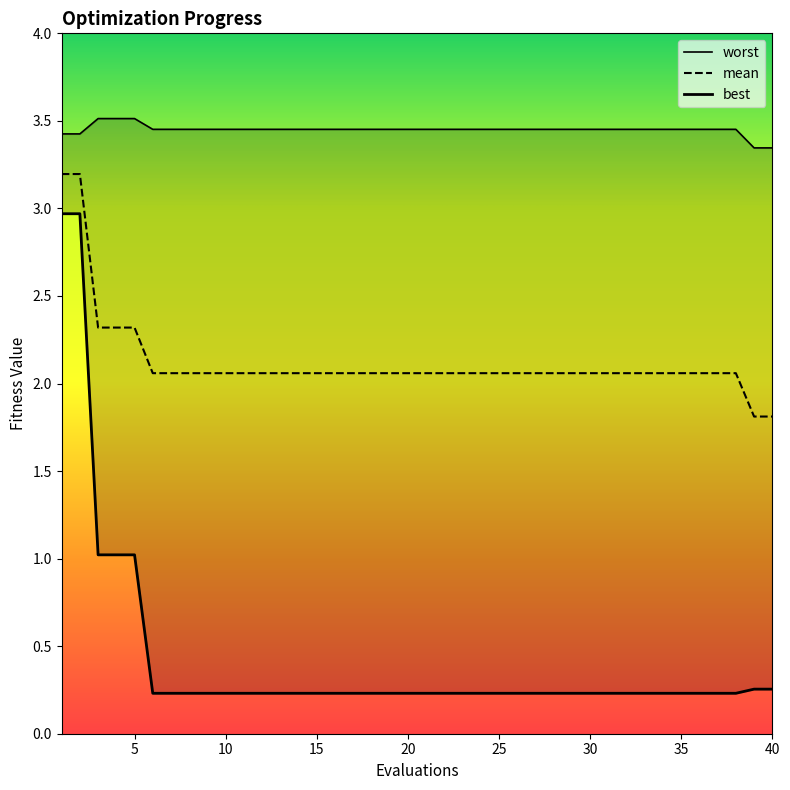

True or false: mean has more than 2 interior local peaks.

False